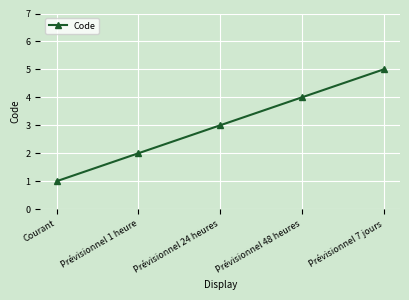

What is the value of the 4th point from the left?

4